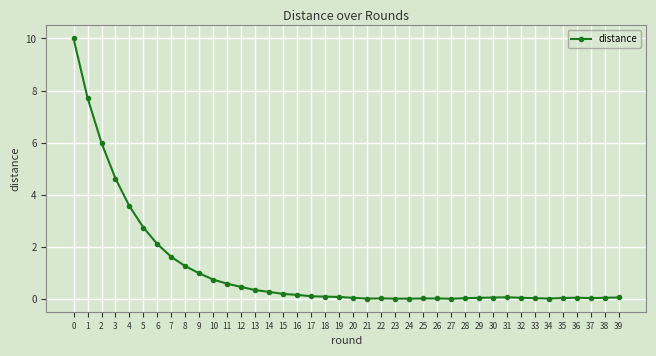

True or false: there are more than 0 points higher than both neighbors.

True